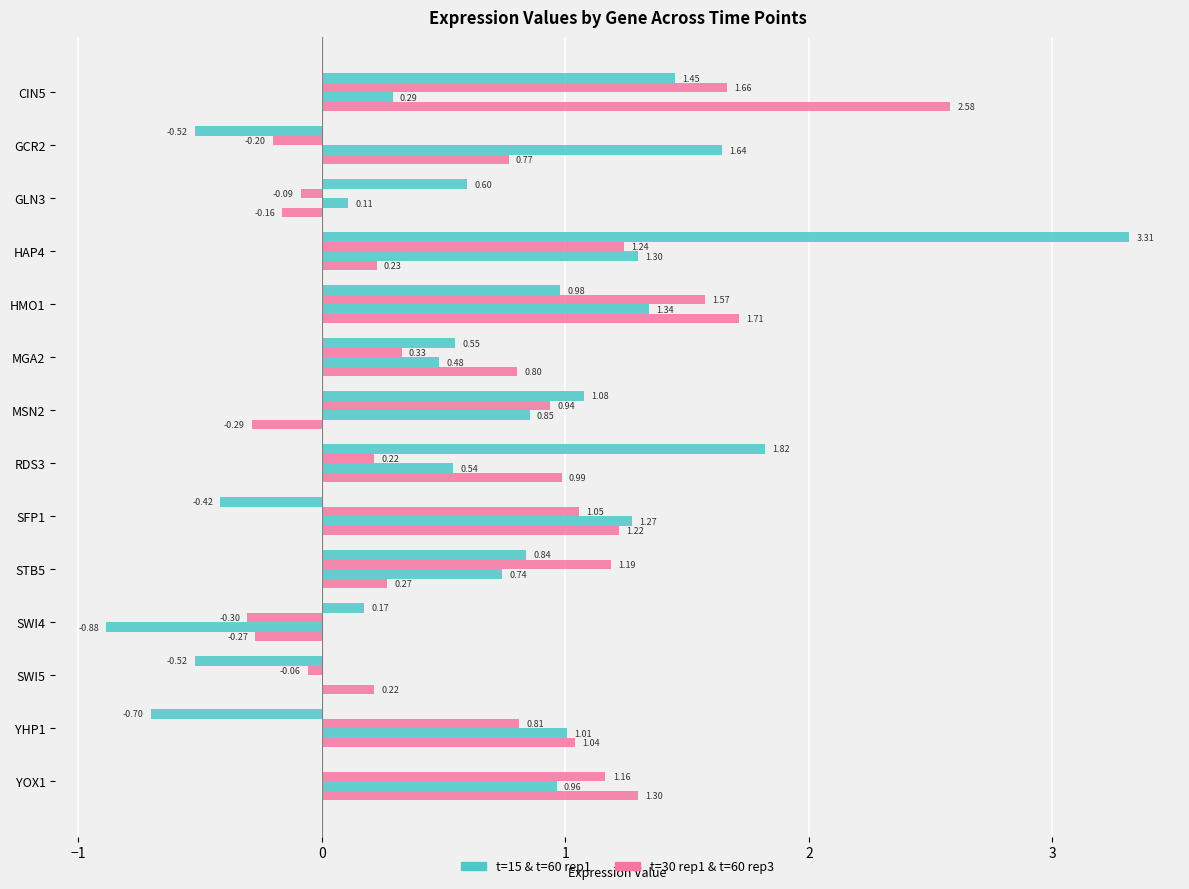

How many data points does each series have?

14